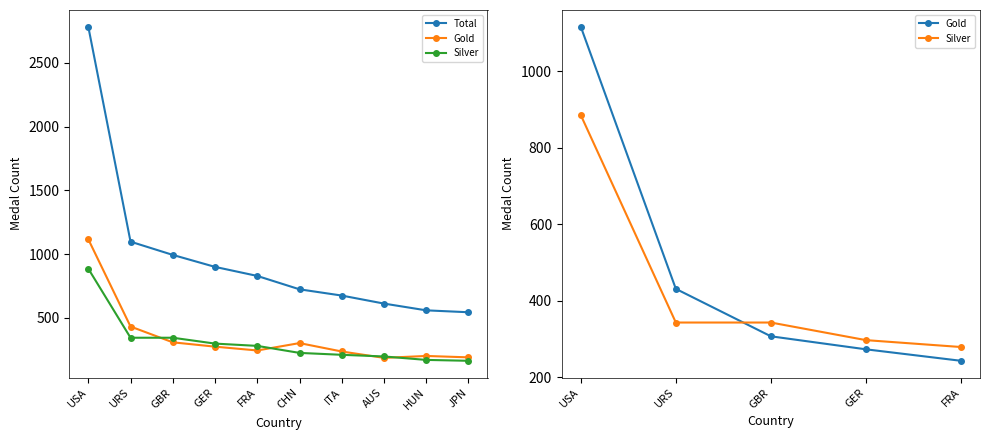

True or false: Total has a value of 828 at FRA.

True